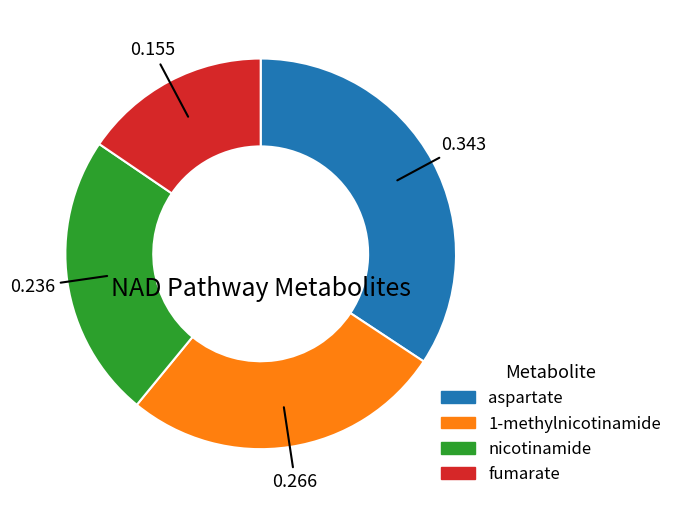

Count the number of slices in the pie.

4